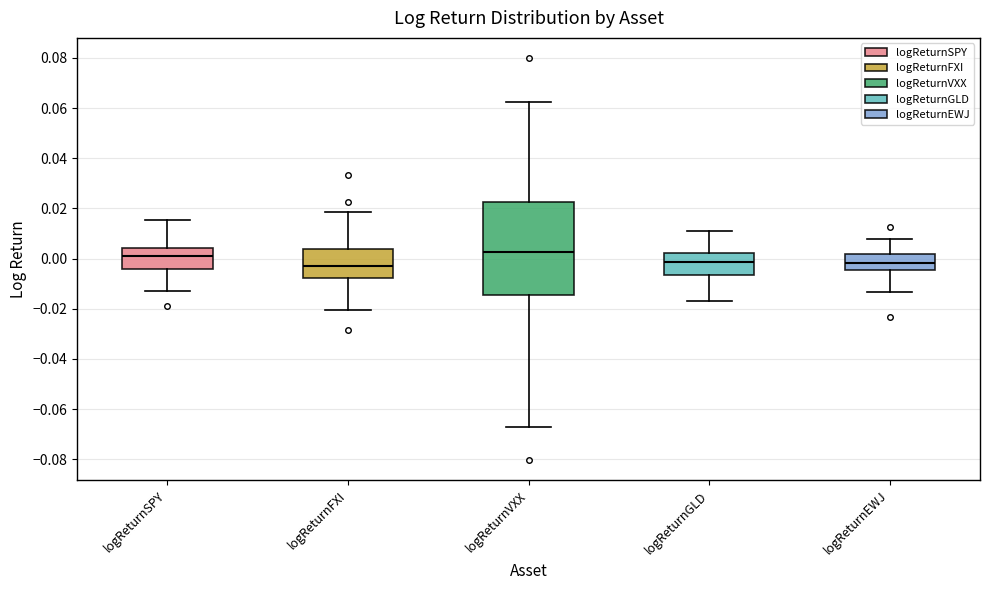

Comparing the boxes themselves (not the whiskers), which one is the tallest?

logReturnVXX